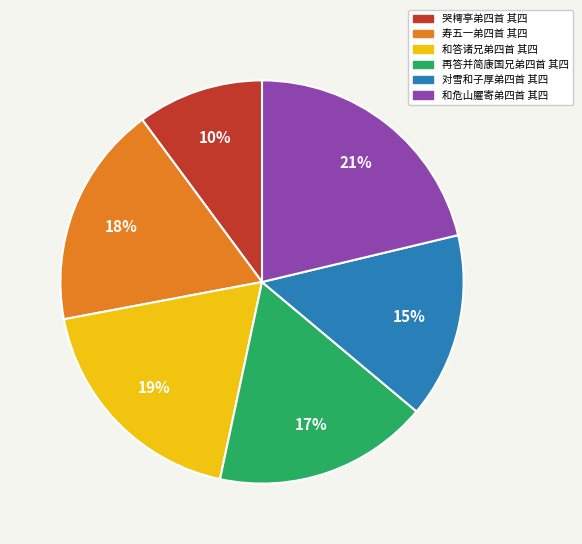

Combined, do 寿五一弟四首 其四 and 对雪和子厚弟四首 其四 account for over 50%?

No